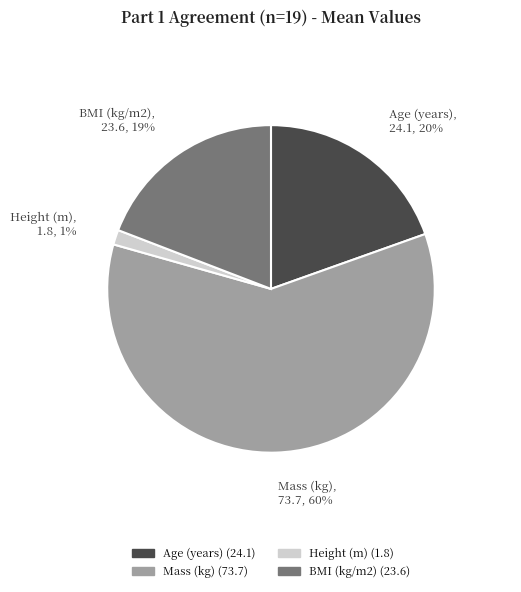

True or false: Mass (kg) accounts for 60% of the total.

True